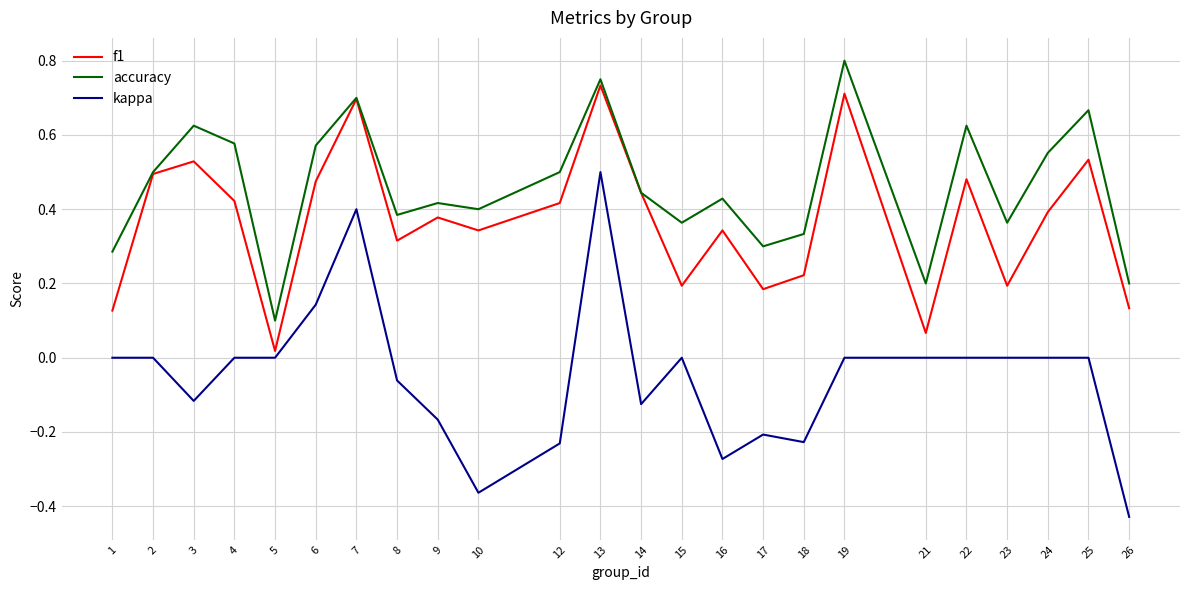

Which series has the widest spread of values?

kappa